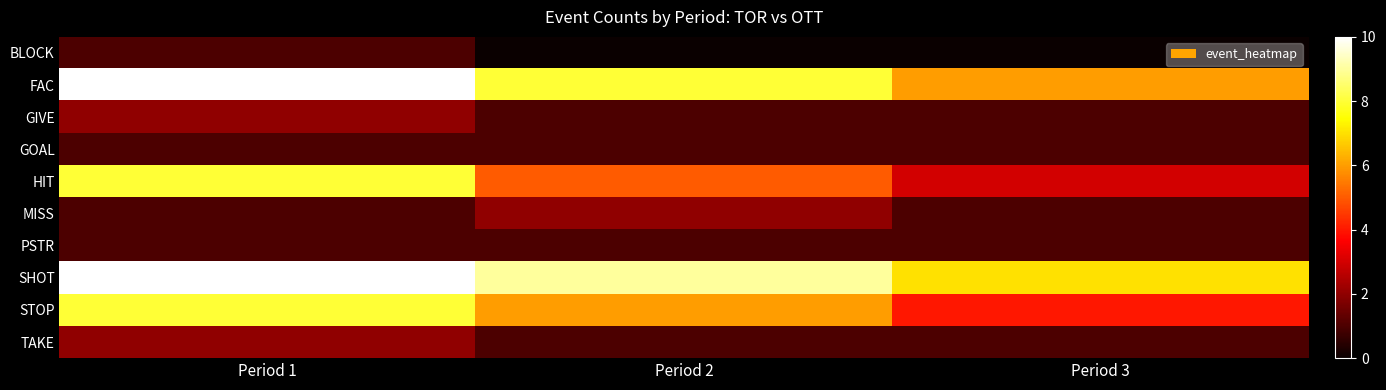

List the series in order of their peak value, lowest first.

BLOCK, GOAL, PSTR, GIVE, MISS, TAKE, HIT, STOP, FAC, SHOT